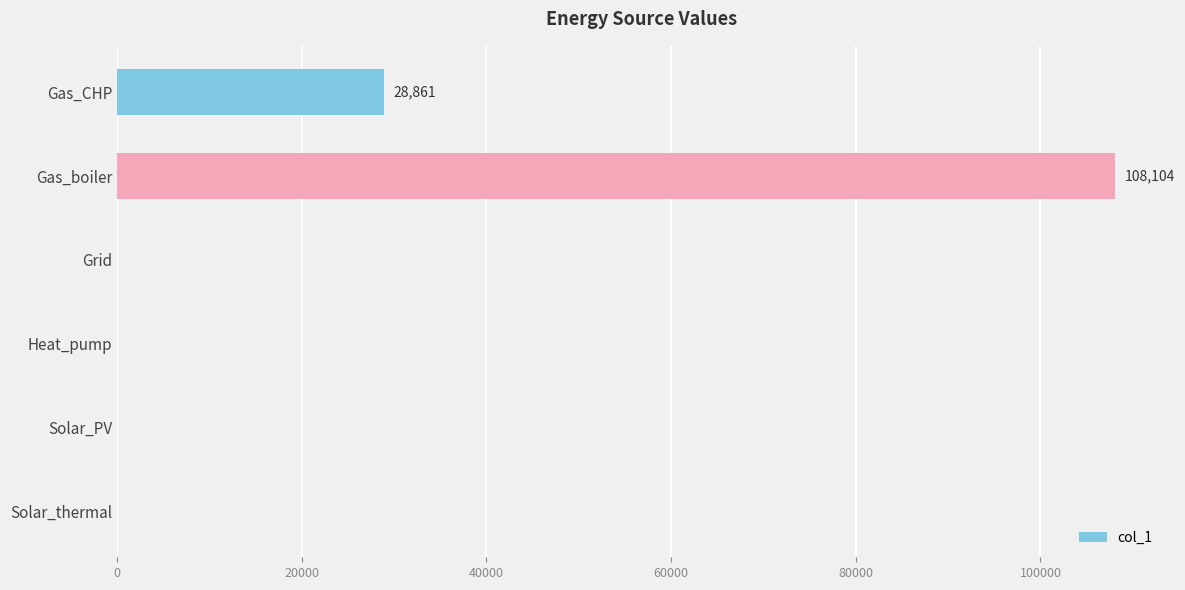

How many series are shown in this chart?

1